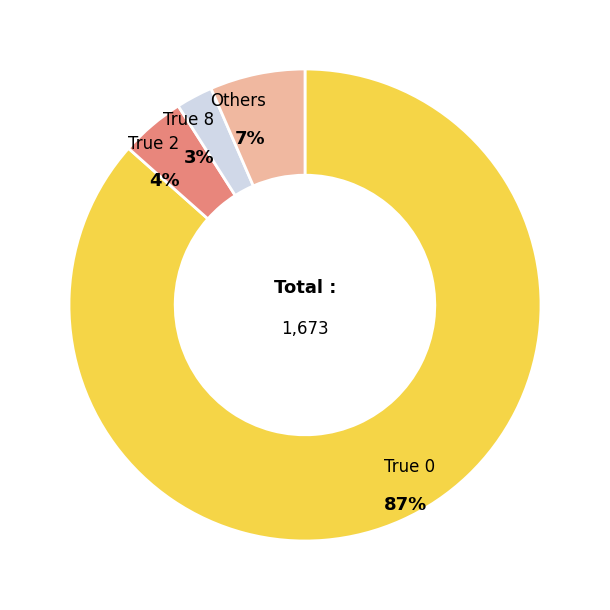

How many segments does this pie chart have?

4